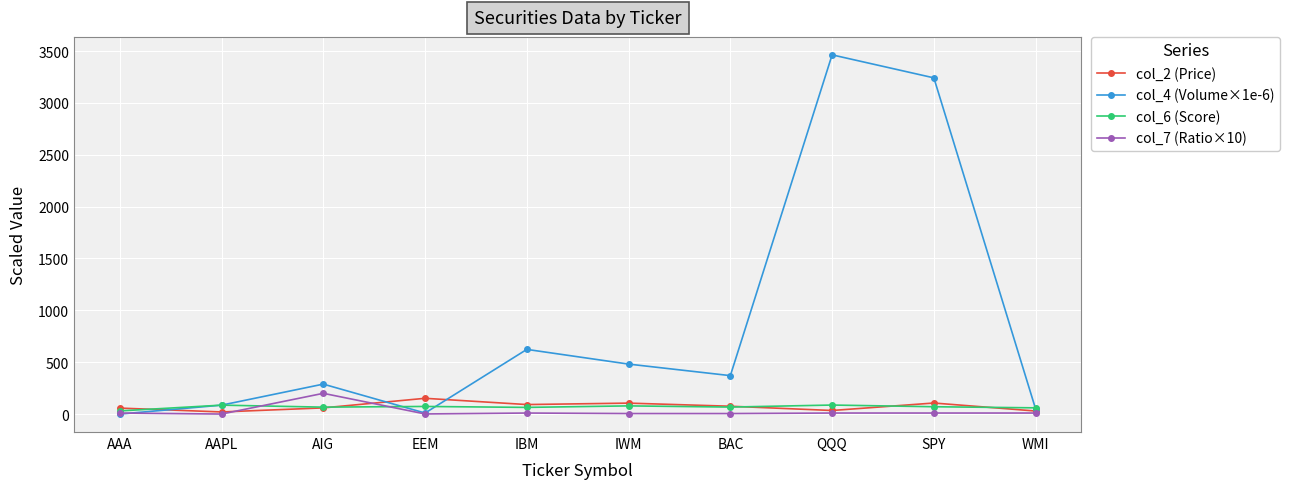

Is this an area chart (filled region under the line)?

No